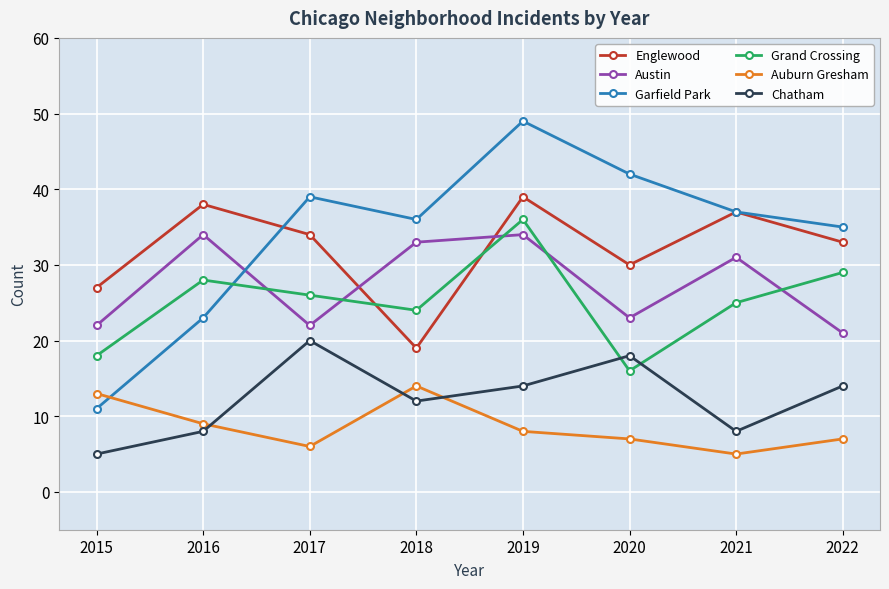

What is the difference between the maximum and minimum values in the Chatham series?

15